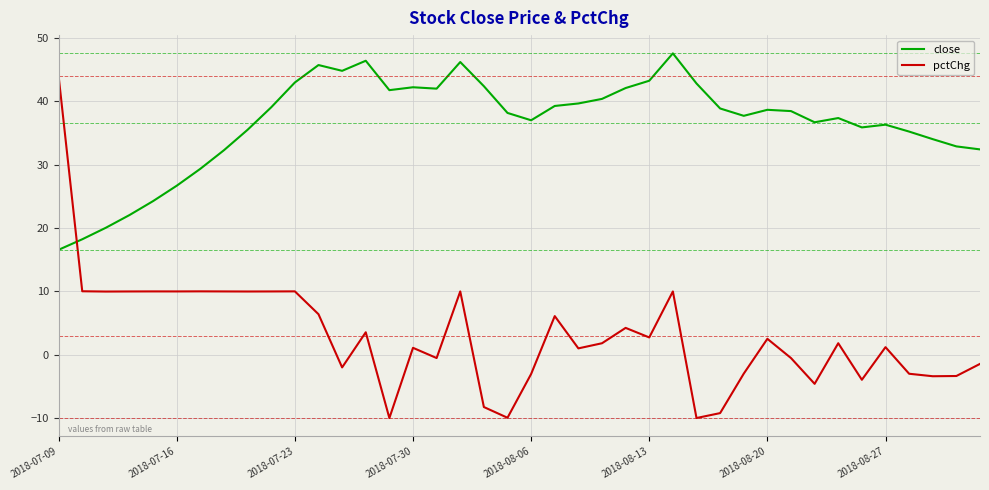

Which series has the largest total across all categories?

close